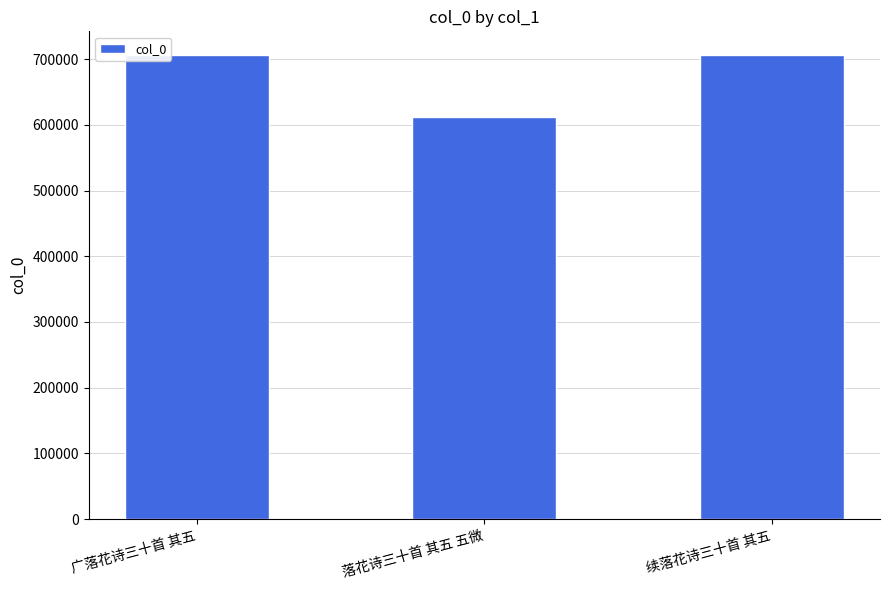

What is the value of the 3rd bar from the left?

706739